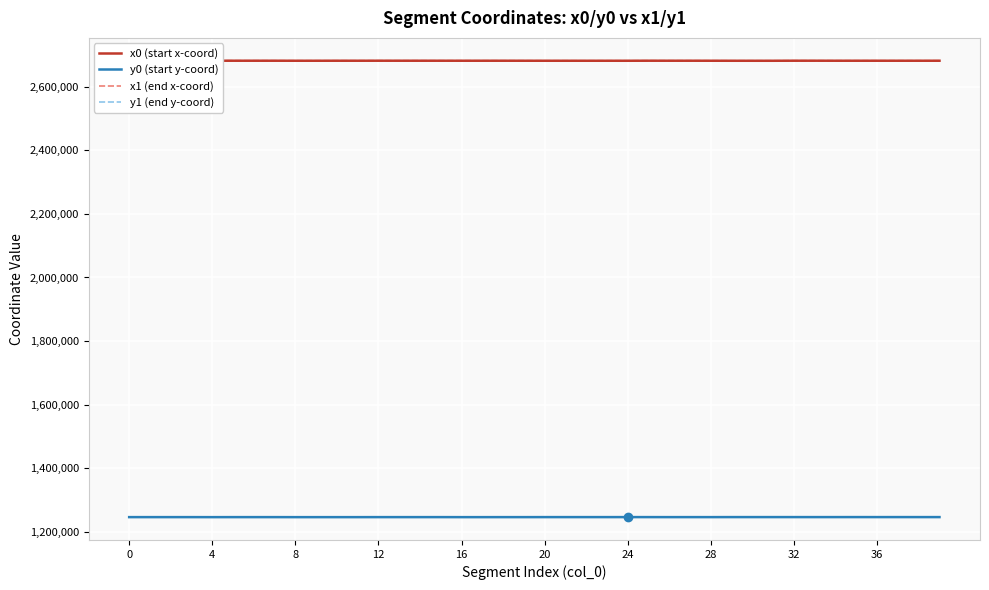

True or false: y0 (start y-coord) and x1 (end x-coord) cross at least once.

False